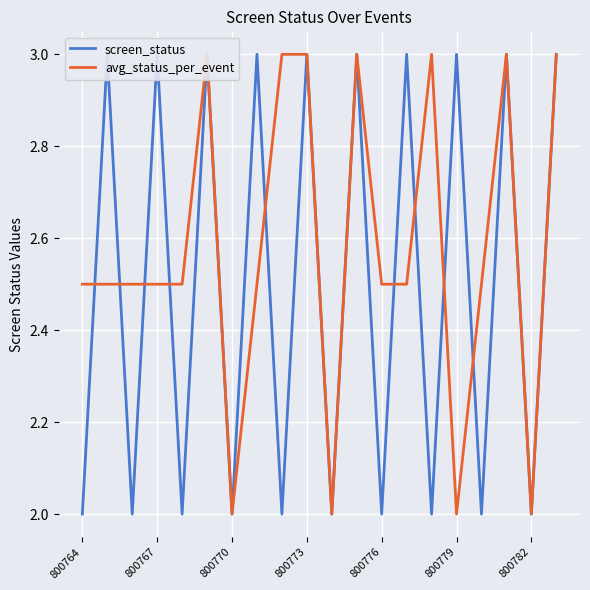

How many series are shown in this chart?

2